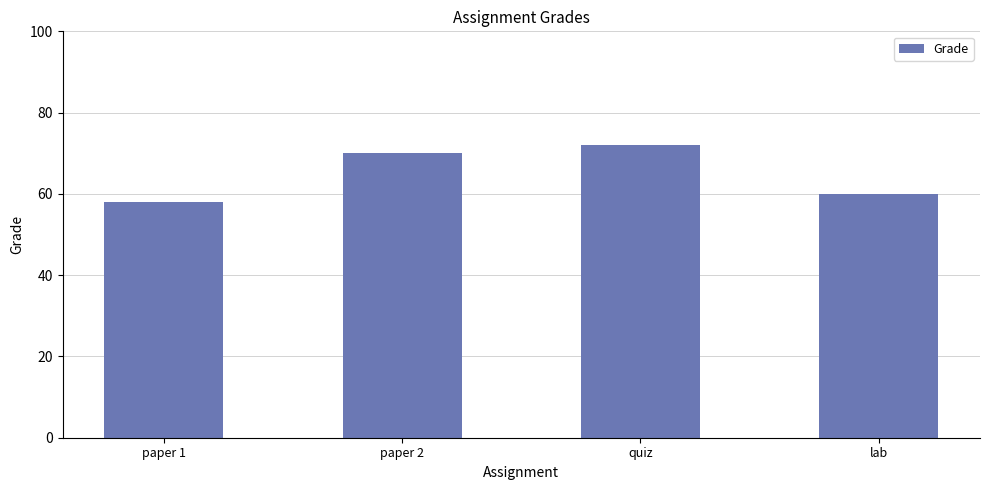

What is the difference between the values at paper 2 and lab?

10